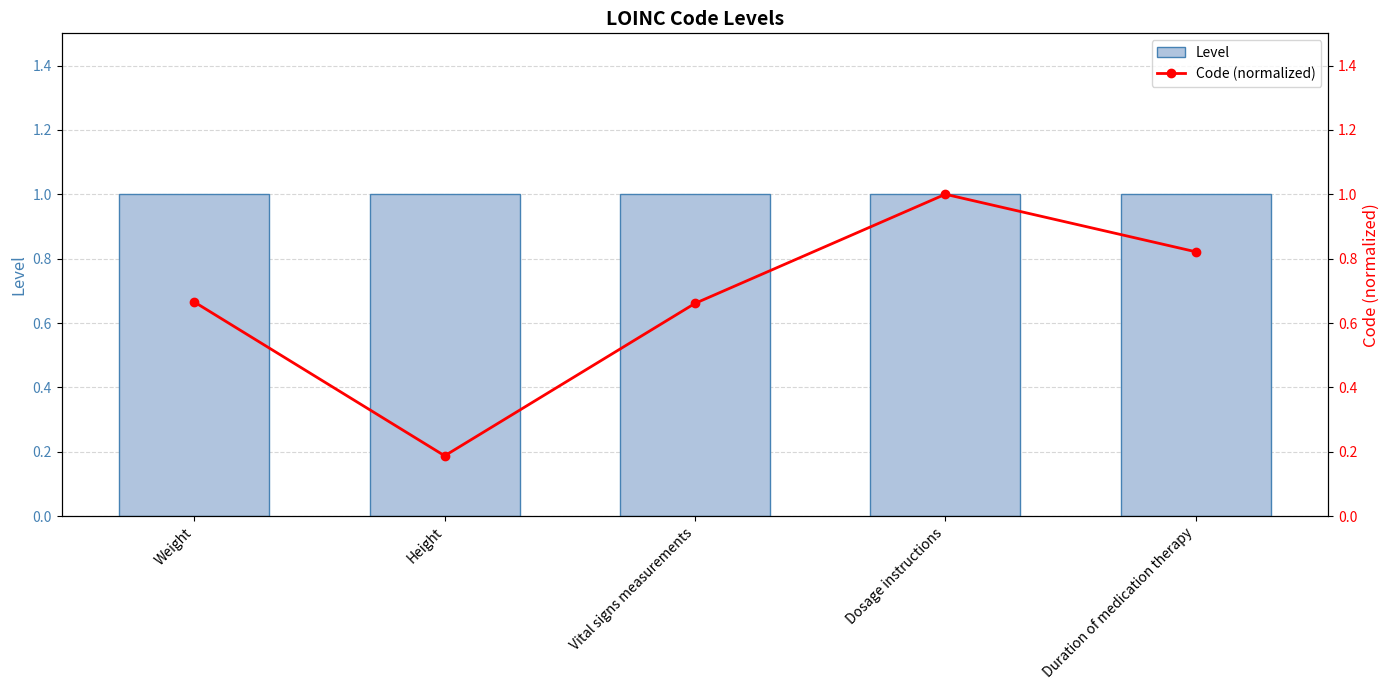

Which series changed the most between Height and Vital signs measurements?

Code (normalized)